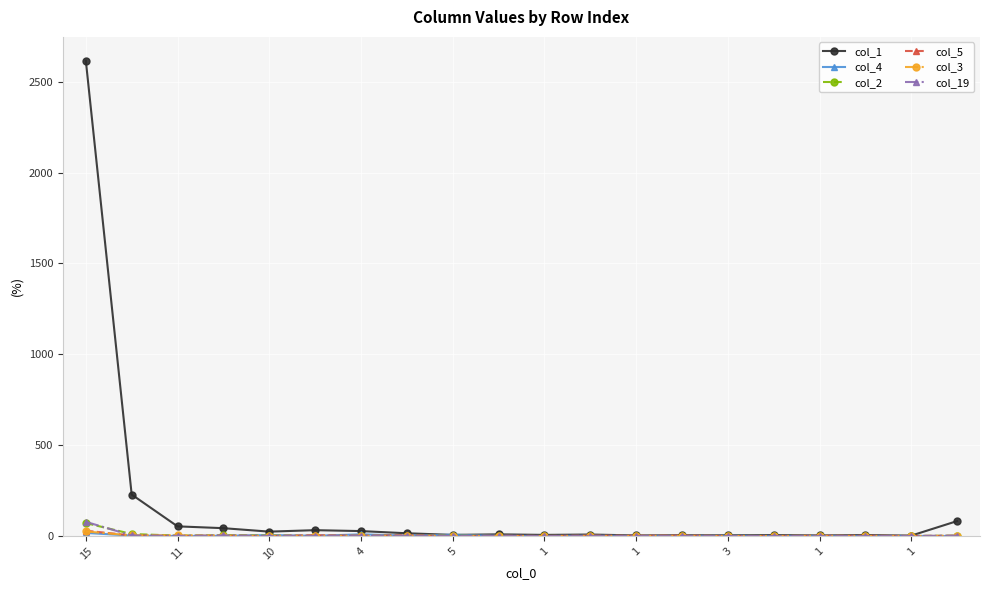

Is this an area chart (filled region under the line)?

No